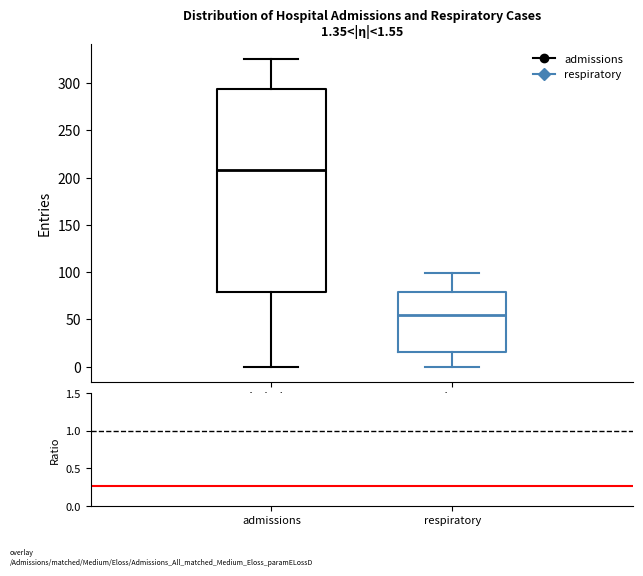

Which box is the tallest, from its lower edge to its upper edge?

admissions